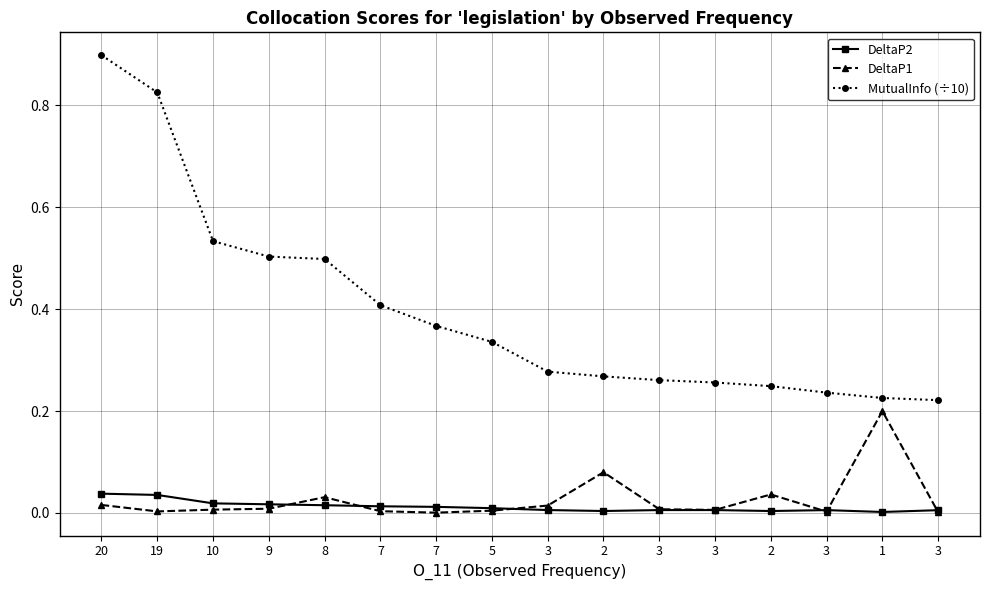

List the labels in order of MutualInfo (÷10) value, smallest first.

3, 1, 3, 2, 3, 3, 2, 3, 5, 7, 7, 8, 9, 10, 19, 20